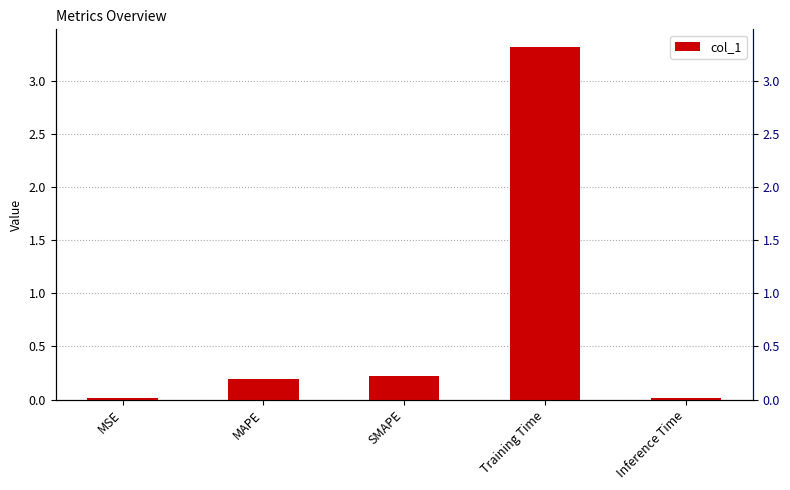

What is the difference between the values at Training Time and MAPE?

3.1